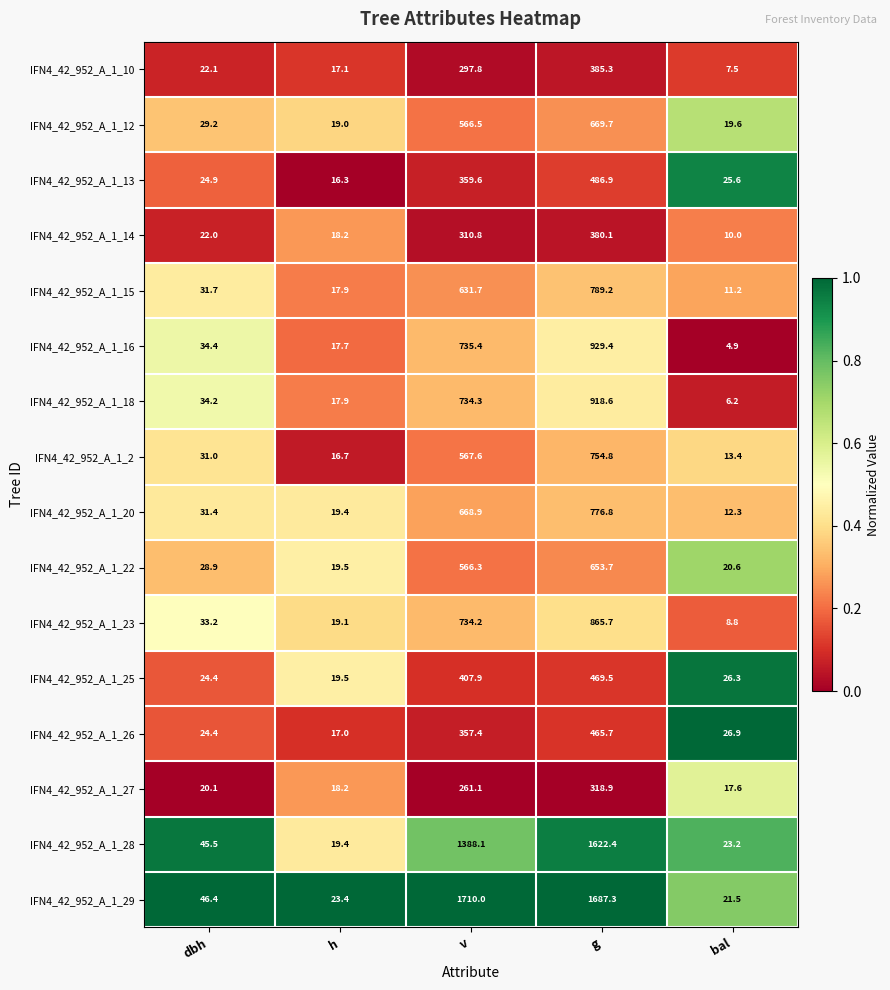

What is the total value across all series at dbh?

483.8